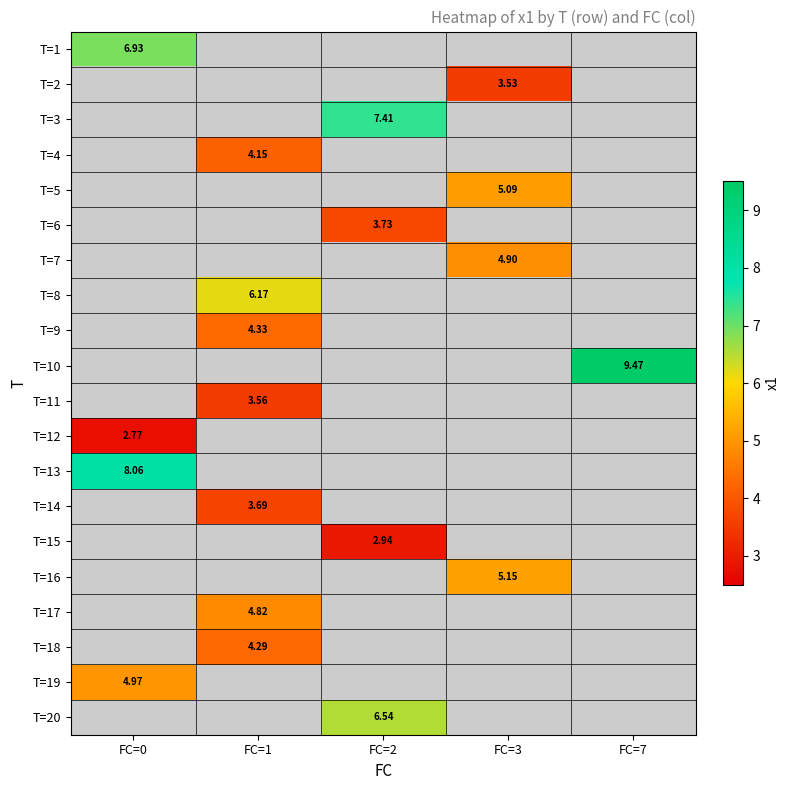

How many values in T=14 are above zero?

1